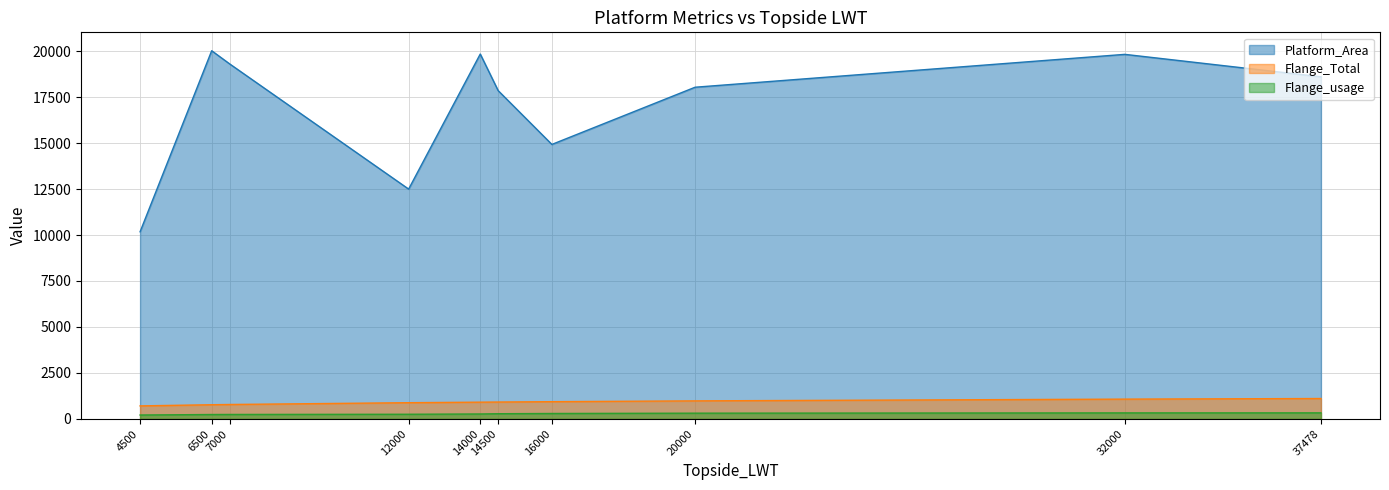

Does the chart have visible grid lines?

Yes